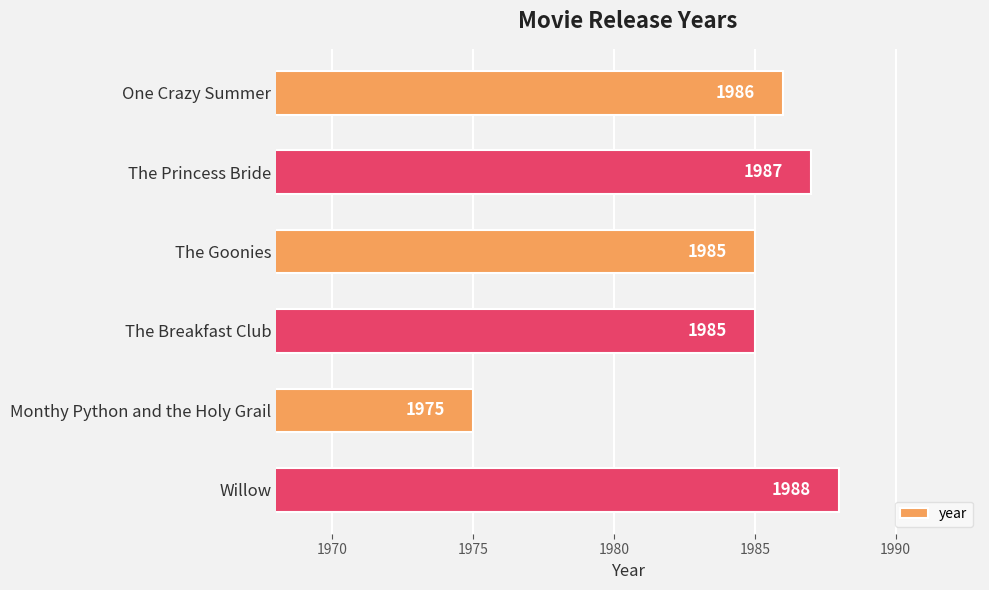

What is the ratio of the value at Monthy Python and the Holy Grail to the value at One Crazy Summer?

1.0